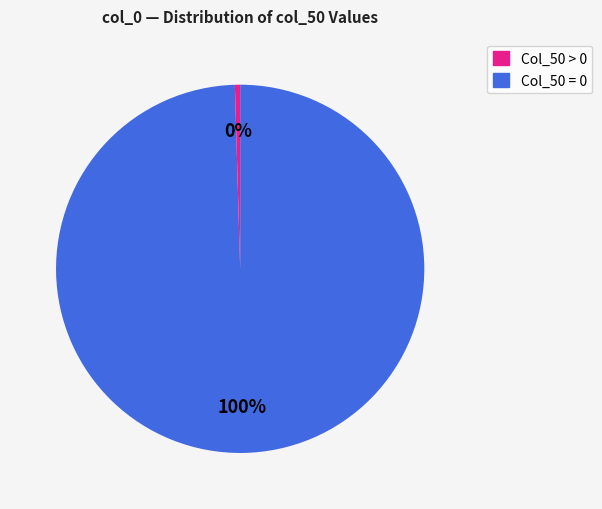

To the nearest percent, what is the average slice percentage?

50%